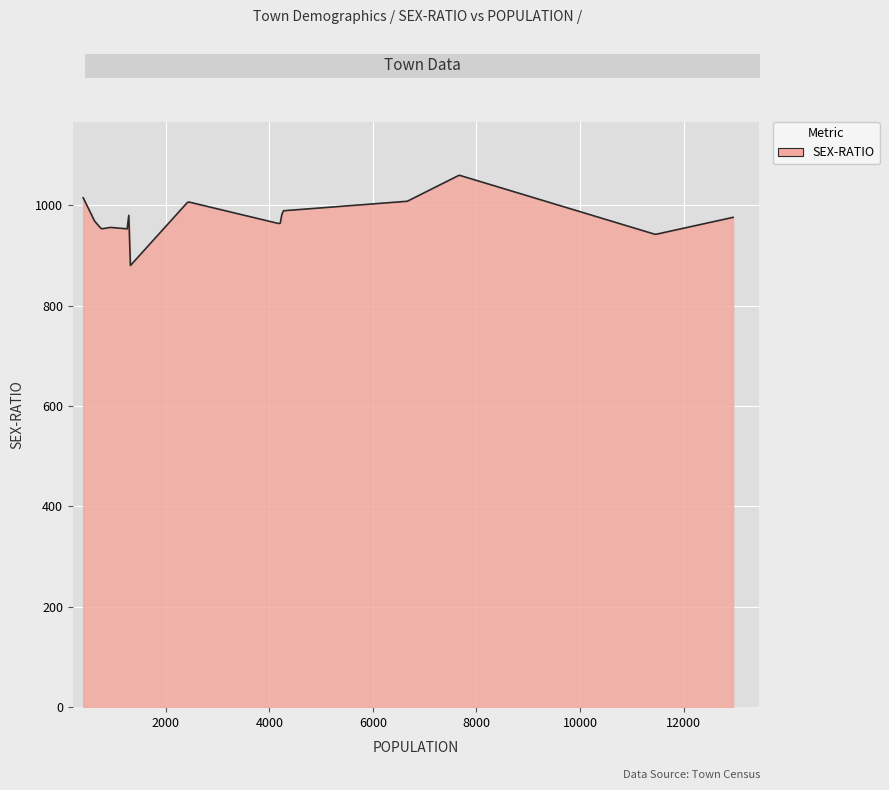

What is the difference between the maximum and minimum values?

179.9